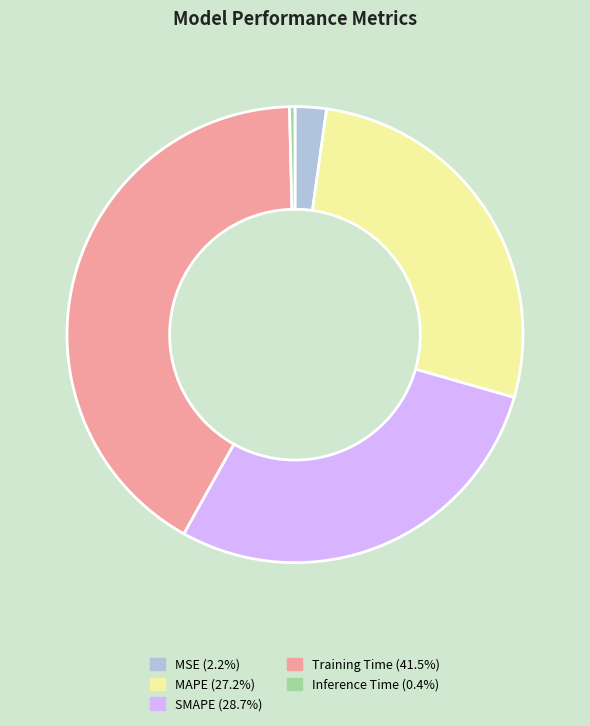

Do Inference Time and Training Time together represent more than half of the pie?

No